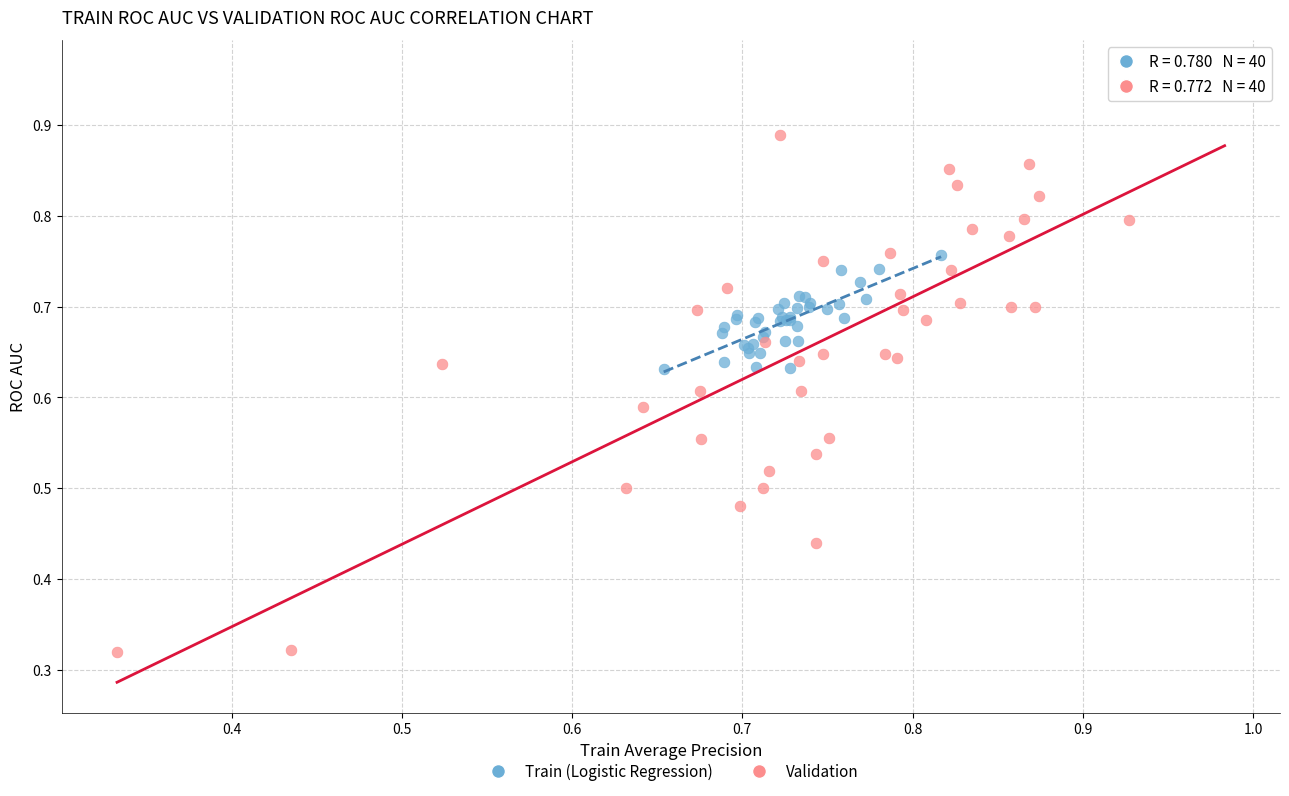

Which series has the widest spread of Y values?

Validation